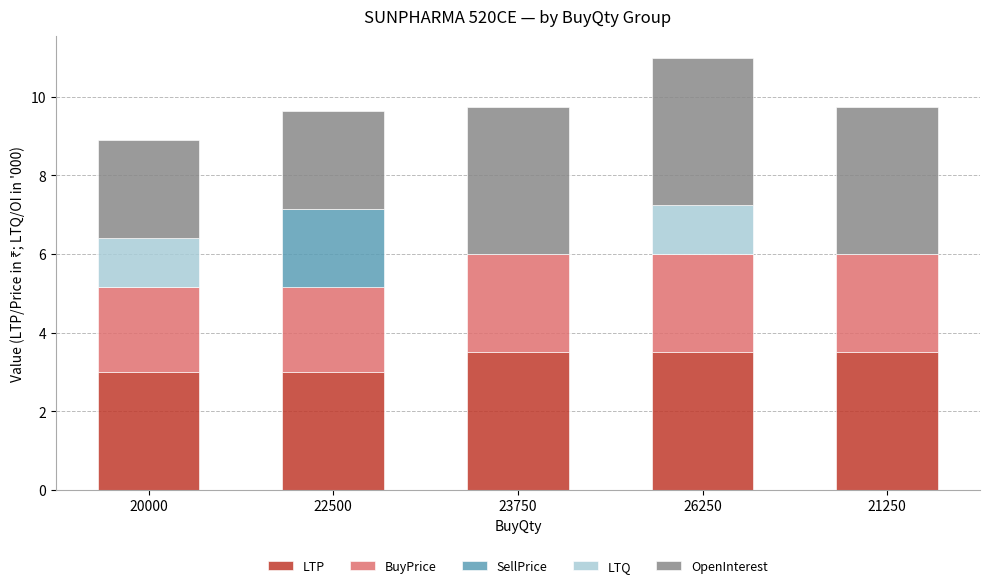

At which category is the sum across all series the highest?

26250